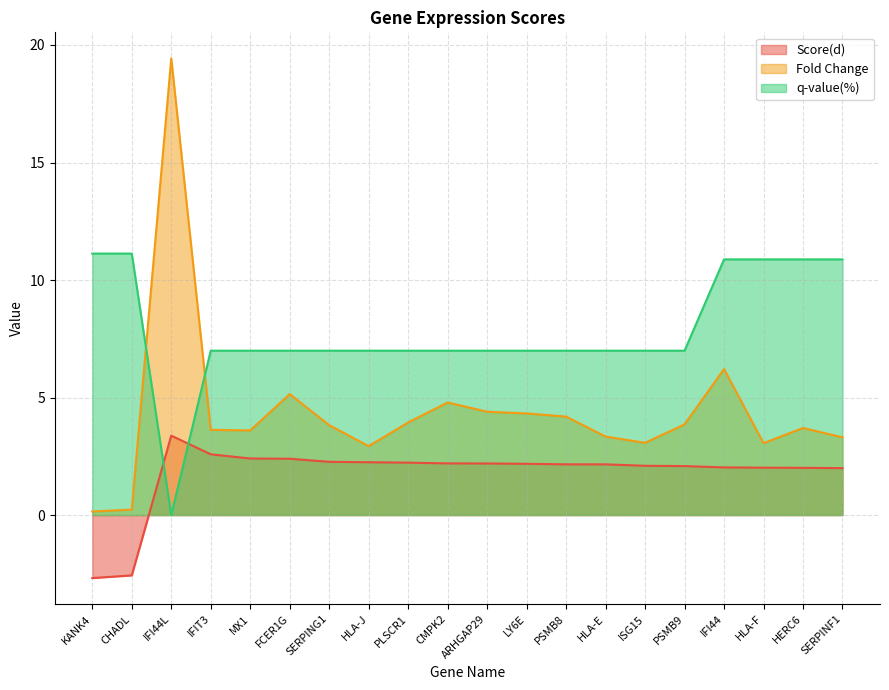

Reading left to right, transcribe all the data shown in this chart.

Score(d): KANK4=-2.7	CHADL=-2.6	IFI44L=3.4	IFIT3=2.6	MX1=2.4	FCER1G=2.4	SERPING1=2.3	HLA-J=2.2	PLSCR1=2.2	CMPK2=2.2	ARHGAP29=2.2	LY6E=2.2	PSMB8=2.2	HLA-E=2.2	ISG15=2.1	PSMB9=2.1	IFI44=2.0	HLA-F=2.0	HERC6=2.0	SERPINF1=2.0
Fold Change: KANK4=0.2	CHADL=0.2	IFI44L=19.4	IFIT3=3.6	MX1=3.6	FCER1G=5.1	SERPING1=3.8	HLA-J=2.9	PLSCR1=3.9	CMPK2=4.8	ARHGAP29=4.4	LY6E=4.3	PSMB8=4.2	HLA-E=3.3	ISG15=3.1	PSMB9=3.9	IFI44=6.2	HLA-F=3.1	HERC6=3.7	SERPINF1=3.3
q-value(%): KANK4=11.1	CHADL=11.1	IFI44L=0.0	IFIT3=7.0	MX1=7.0	FCER1G=7.0	SERPING1=7.0	HLA-J=7.0	PLSCR1=7.0	CMPK2=7.0	ARHGAP29=7.0	LY6E=7.0	PSMB8=7.0	HLA-E=7.0	ISG15=7.0	PSMB9=7.0	IFI44=10.9	HLA-F=10.9	HERC6=10.9	SERPINF1=10.9